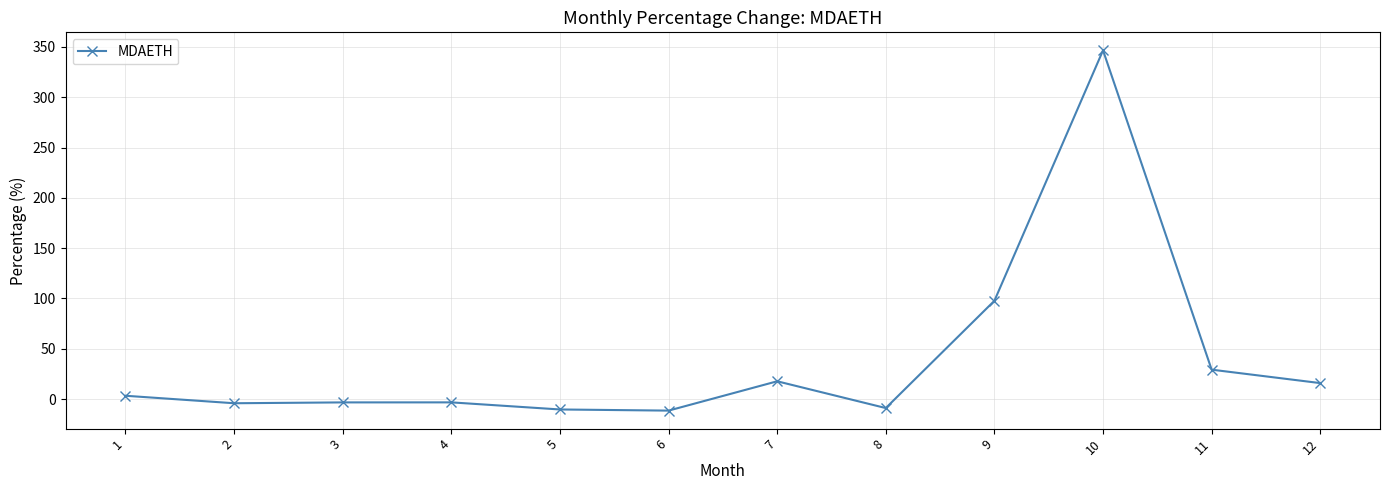

True or false: the data has more than 0 interior local peaks.

True